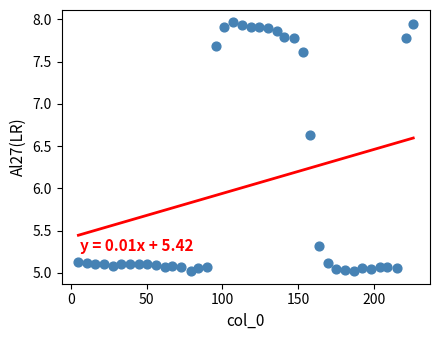

What is the range of X values (max minus min)?

221.0